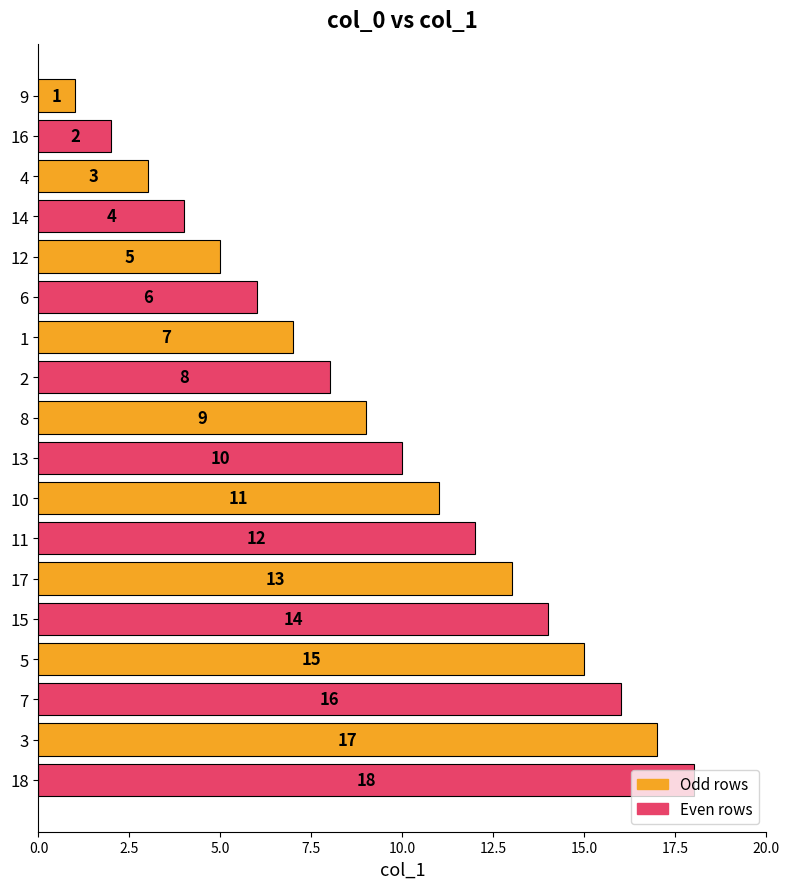

What is the approximate value at 17, to the nearest 10?

10